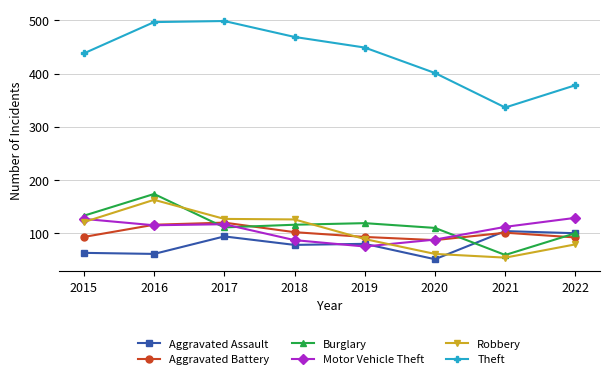

At which label does Motor Vehicle Theft first exceed 114?

2015